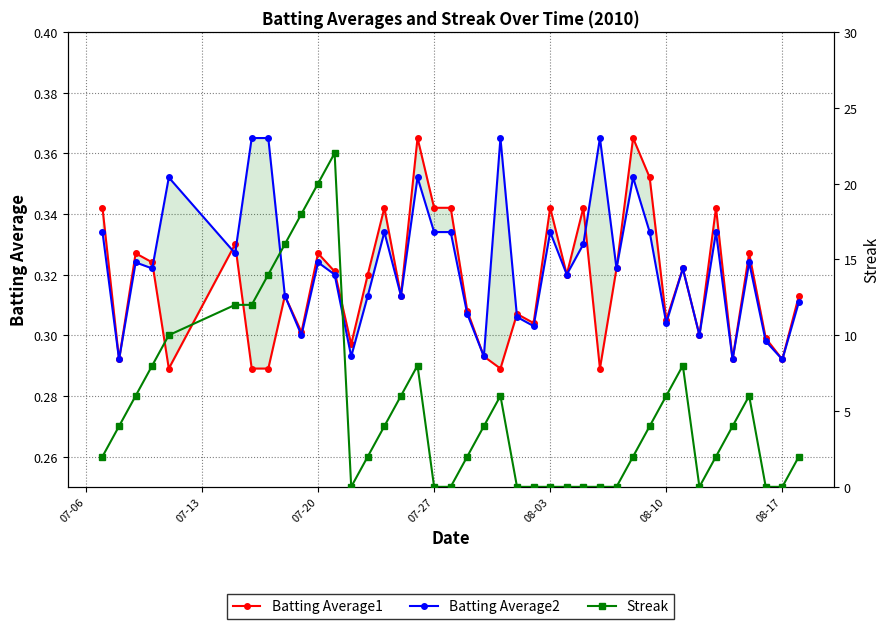

Is it true that Streak equals 7.5 at 27?

False